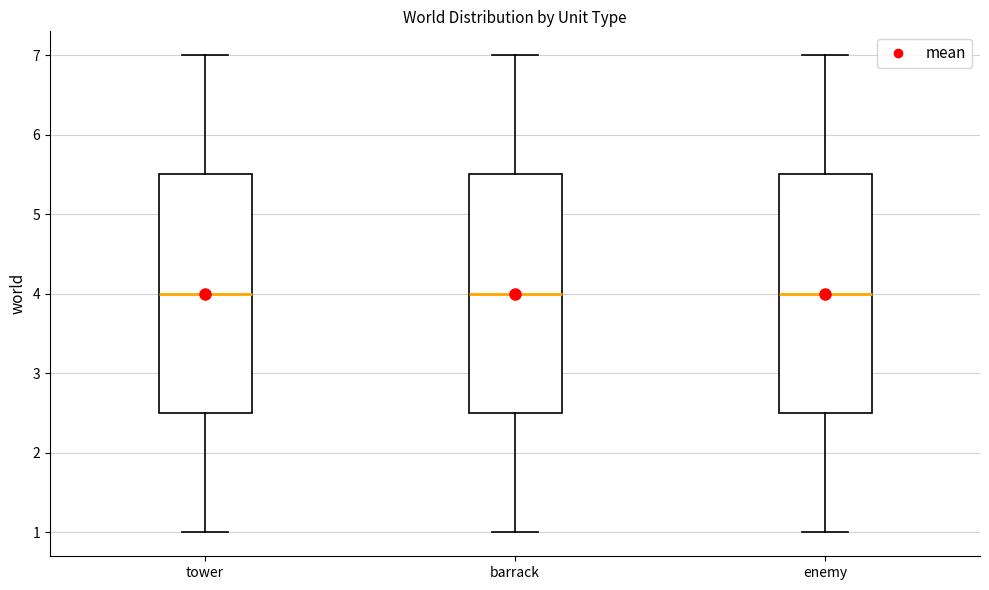

Where is the upper edge of the box for tower on the y-axis? The values are not printed on the chart, so give them approximately, as read against the axis.

5.5